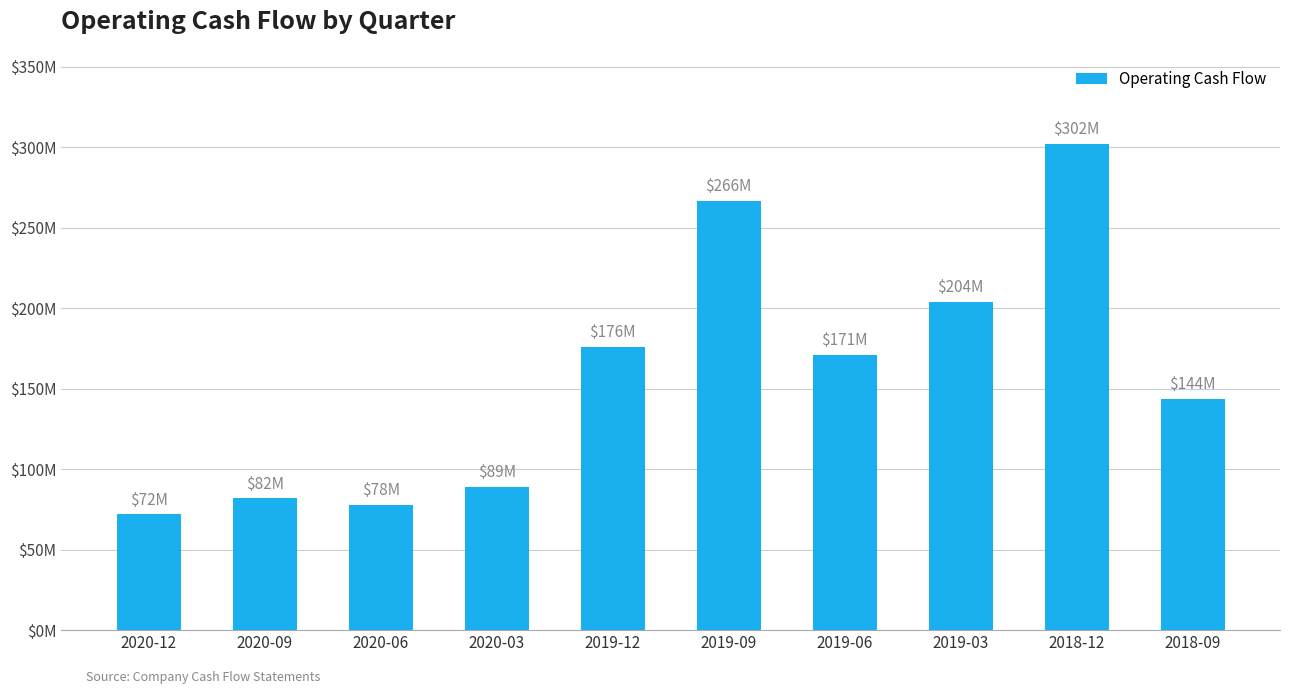

Are the bars horizontal?

No